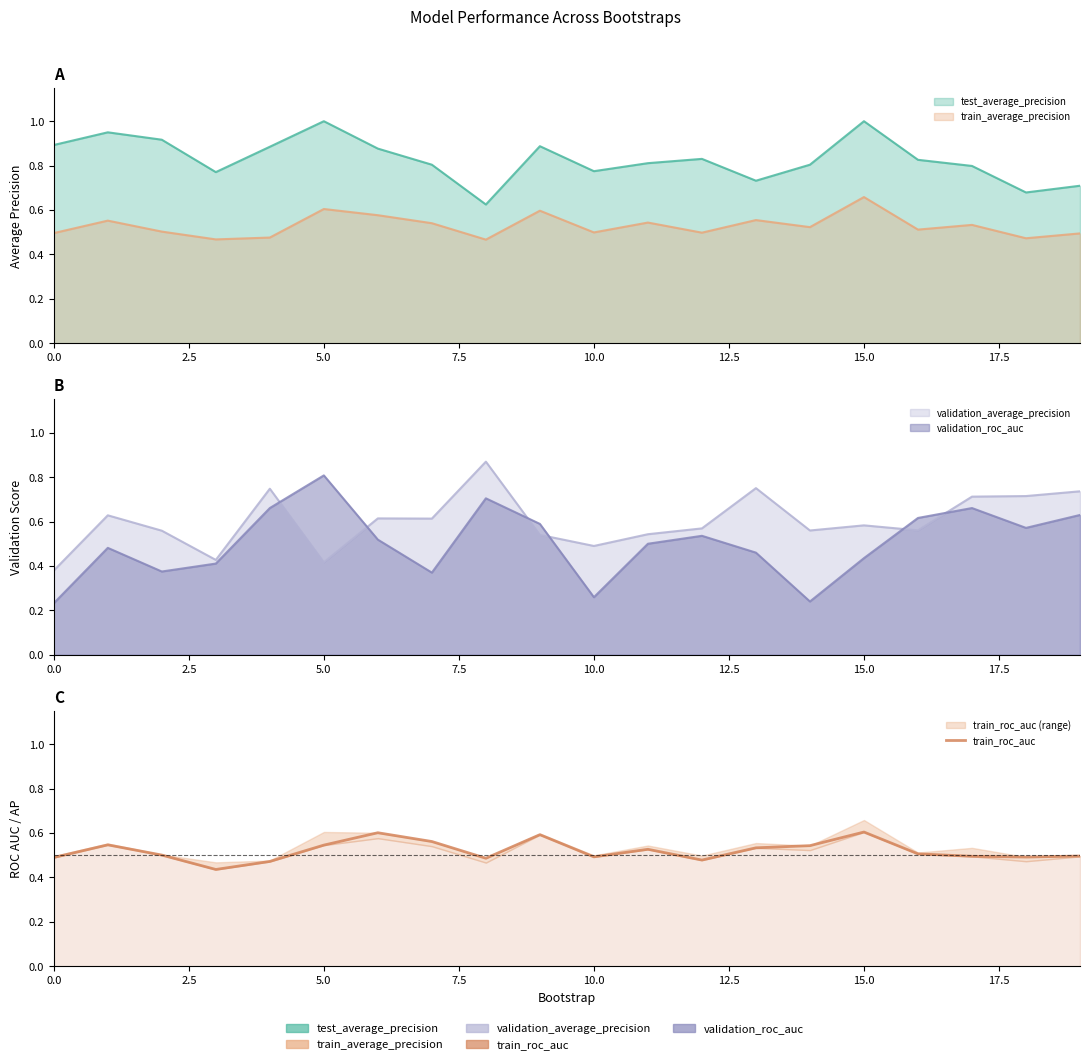

How many points are higher than both their immediate neighbors (excluding endpoints)?

5